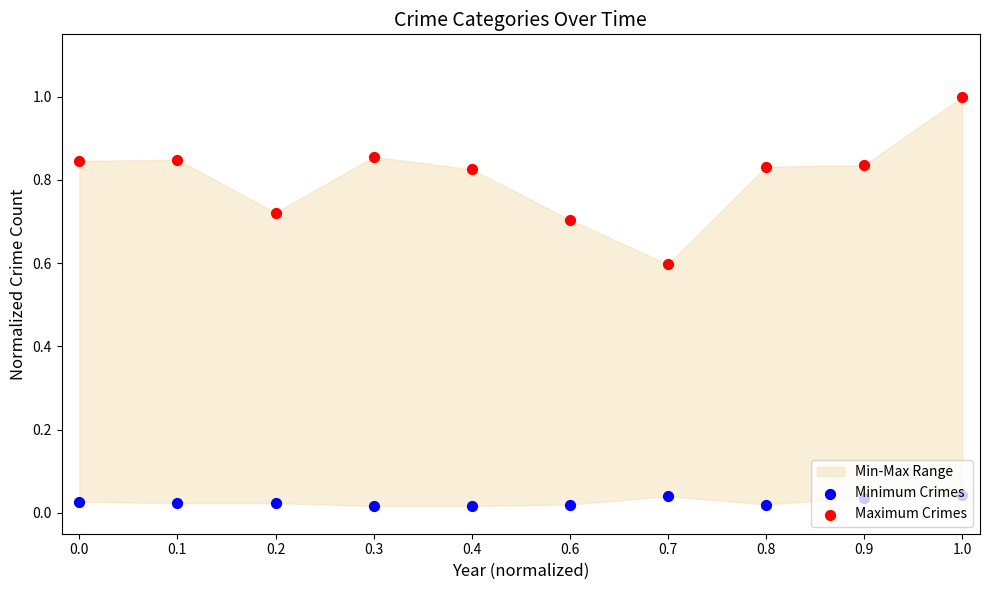

What is the total value across all series at 1.0?

1.0